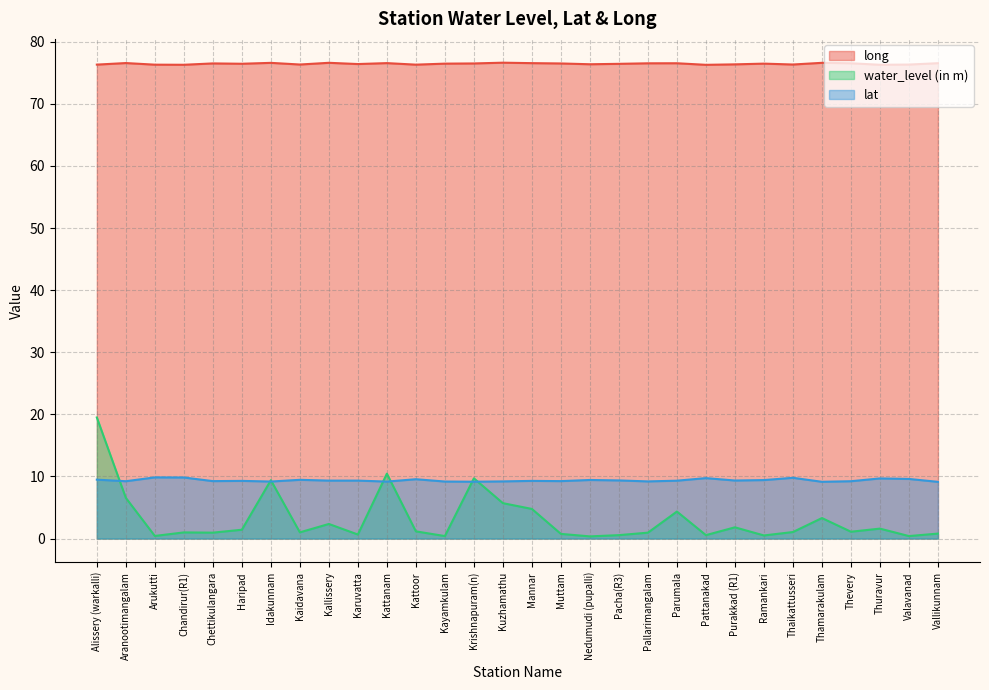

Between Kallissery and Valavanad, which series saw the biggest shift?

water_level (in m)